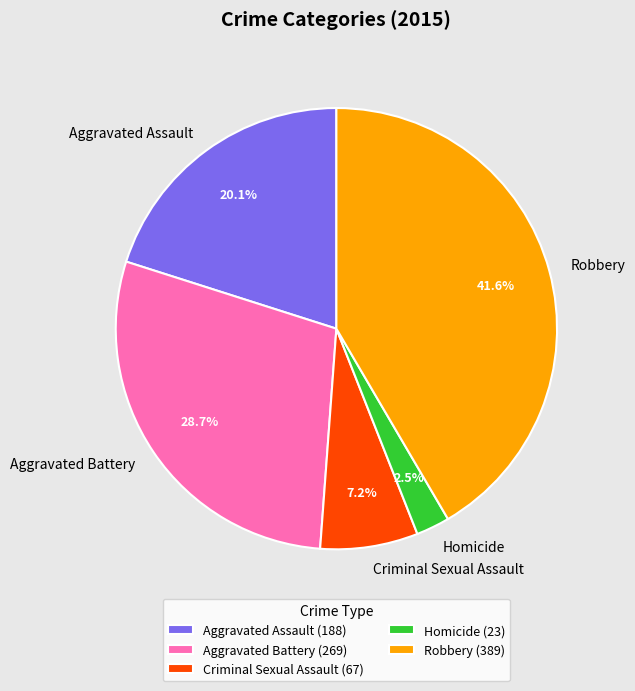

The Robbery slice represents 56% of the pie. True or false?

False